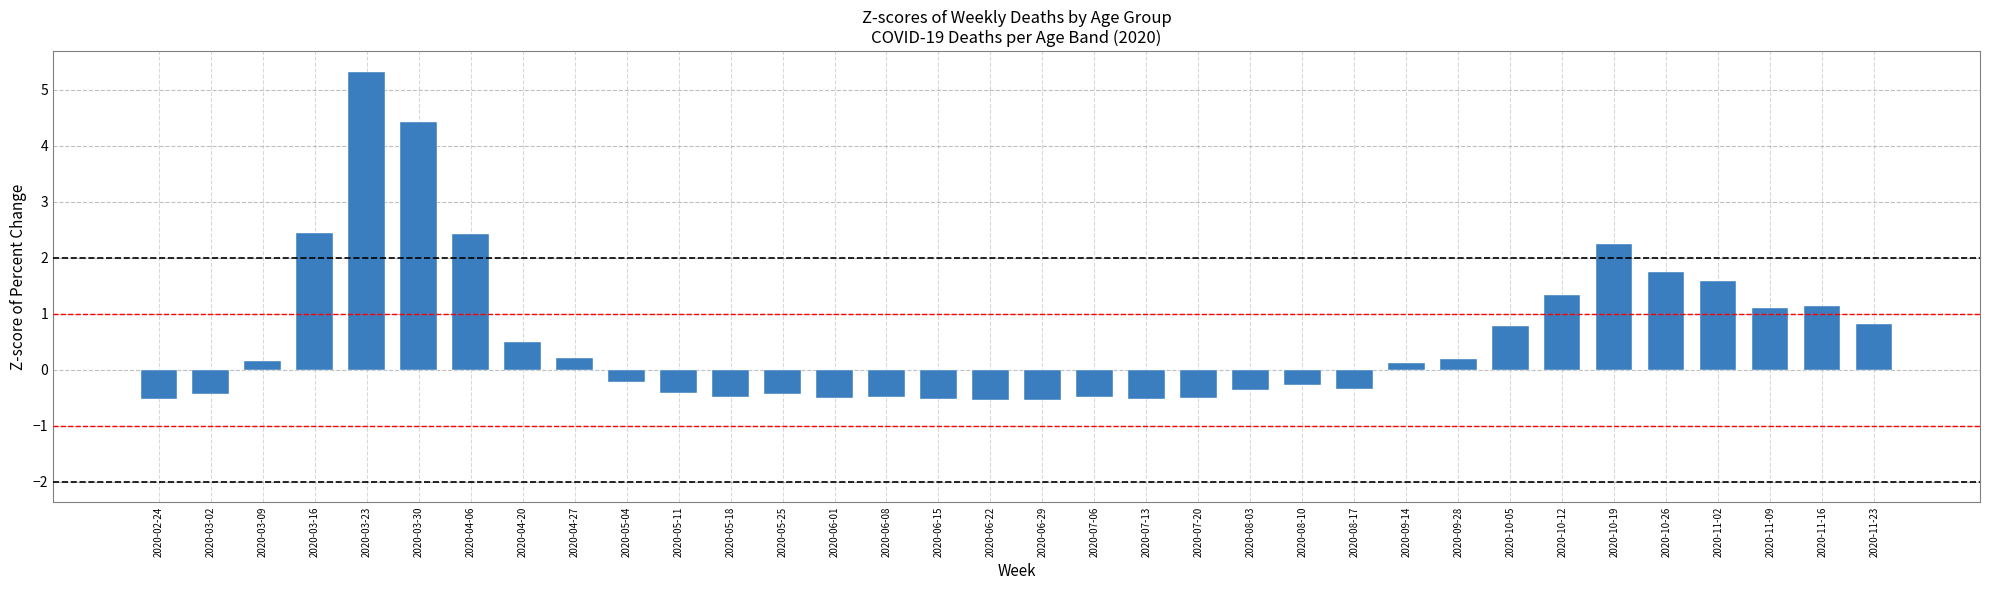

What is the smallest value displayed?

-0.6